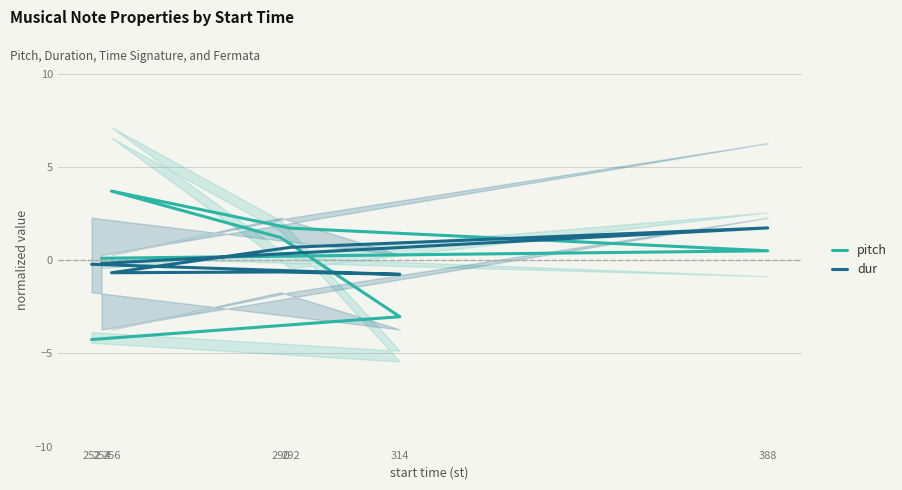

Which category has the highest value in the dur series?

388